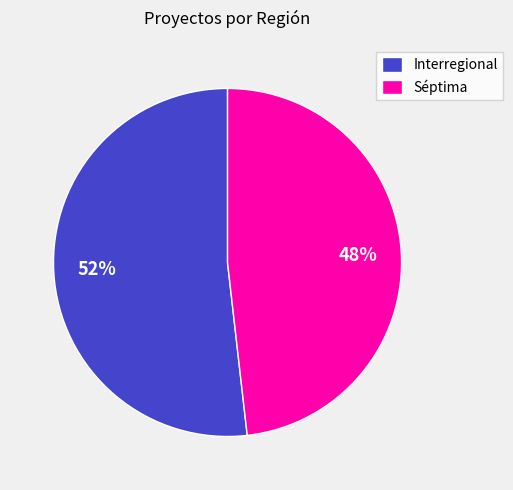

Which category has the smallest portion of the pie?

Séptima